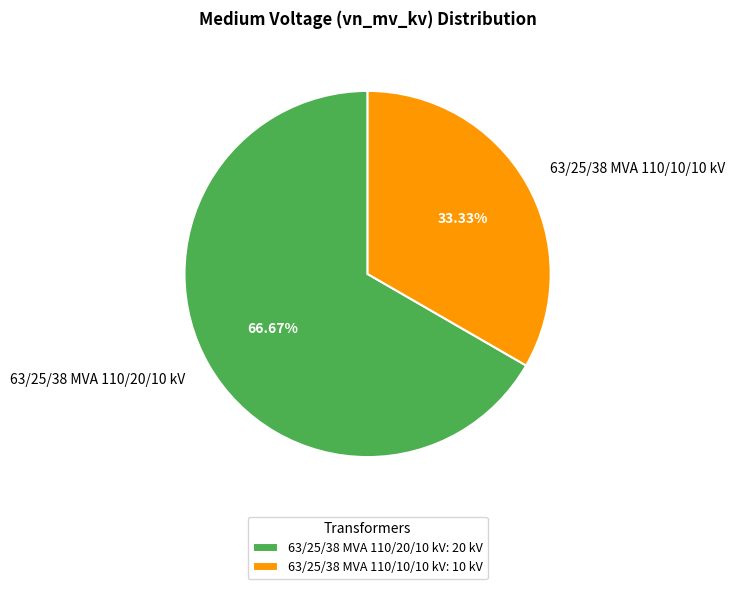

To the nearest percent, what percentage of the pie is 63/25/38 MVA 110/20/10 kV?

67%